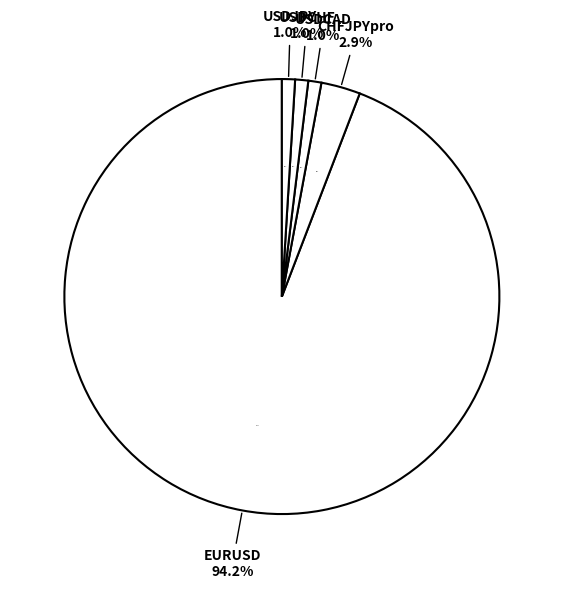

Which has a higher value, USDJPY or CHFJPYpro?

CHFJPYpro